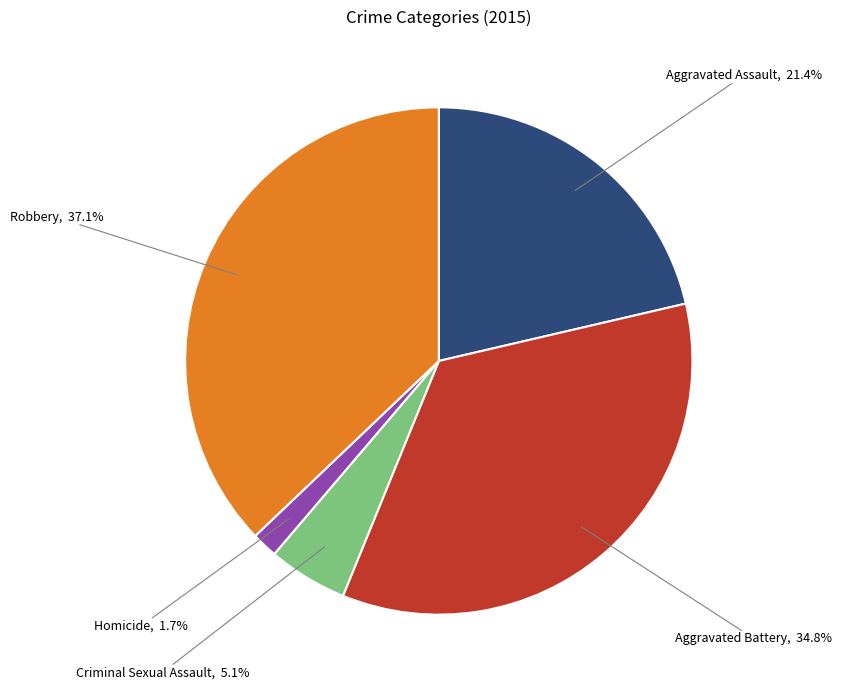

How many slices are in this pie chart?

5